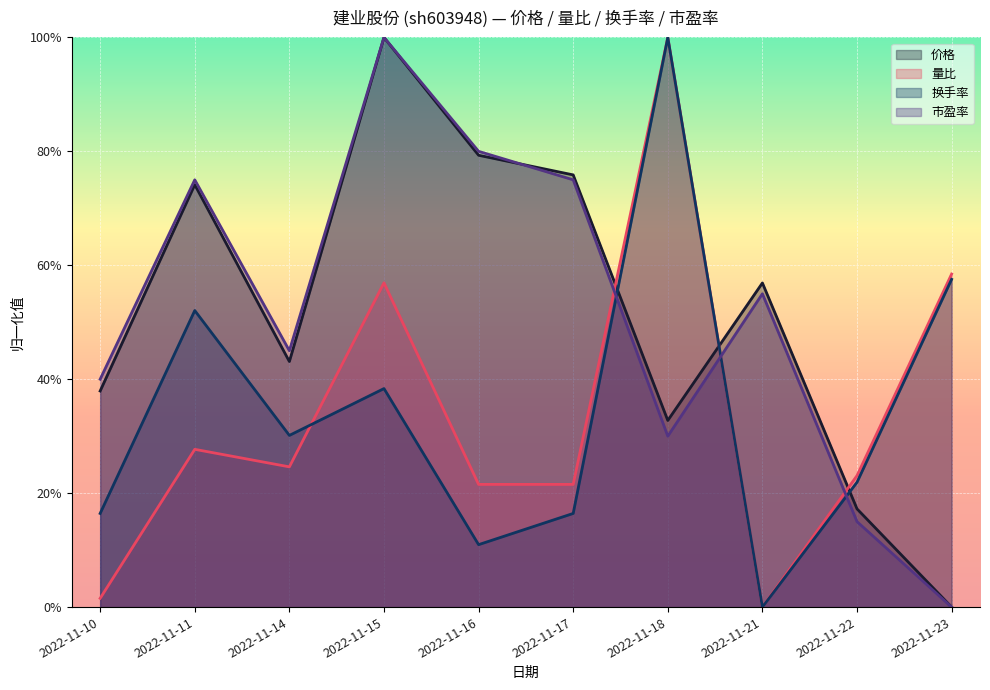

How many values in 价格 are above zero?

9